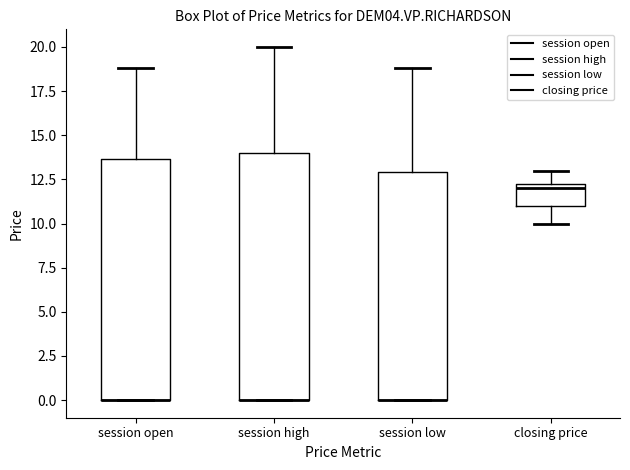

Where is the upper edge of the box for session low on the y-axis? The values are not printed on the chart, so give them approximately, as read against the axis.

13.0